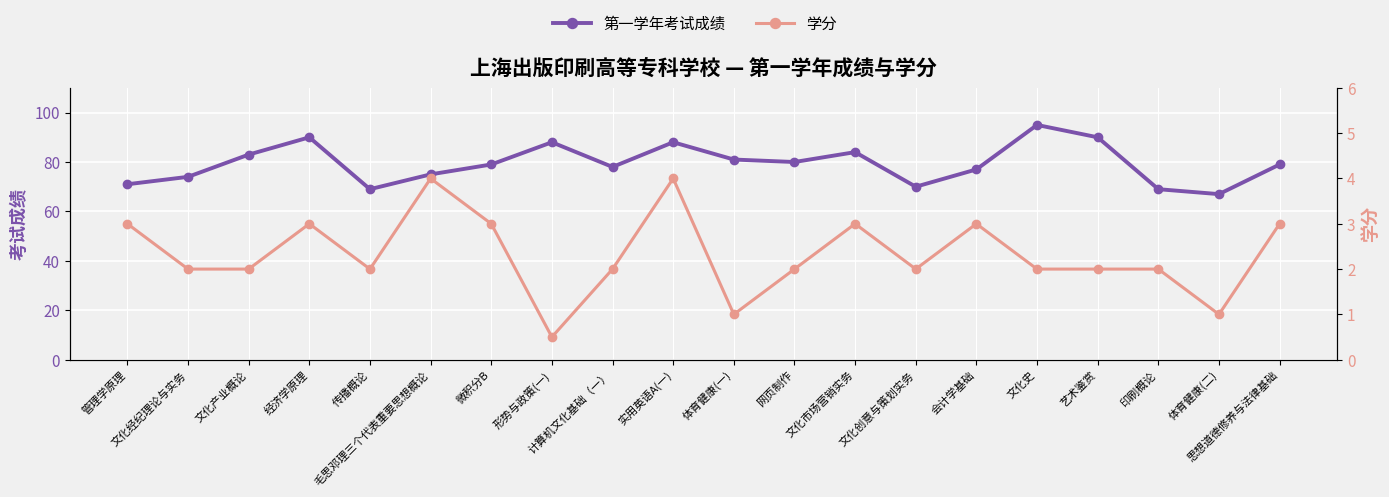

Where is 第一学年考试成绩 nearest to the value 81?

体育健康(一)